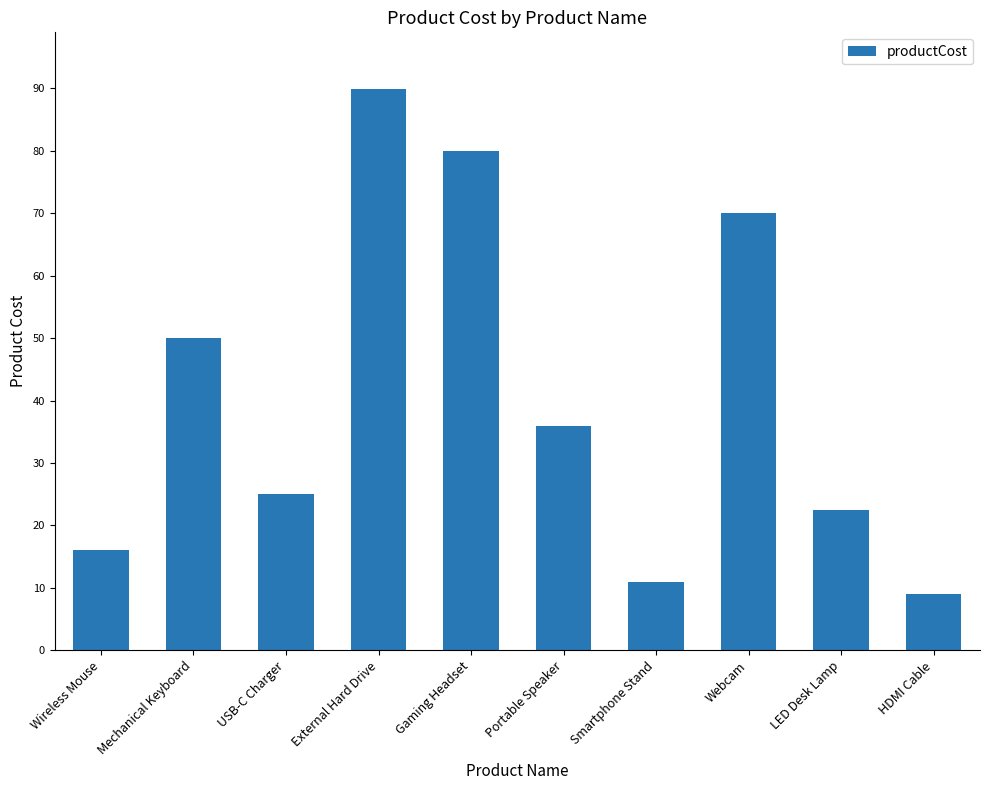

What is the smallest value displayed?

9.0